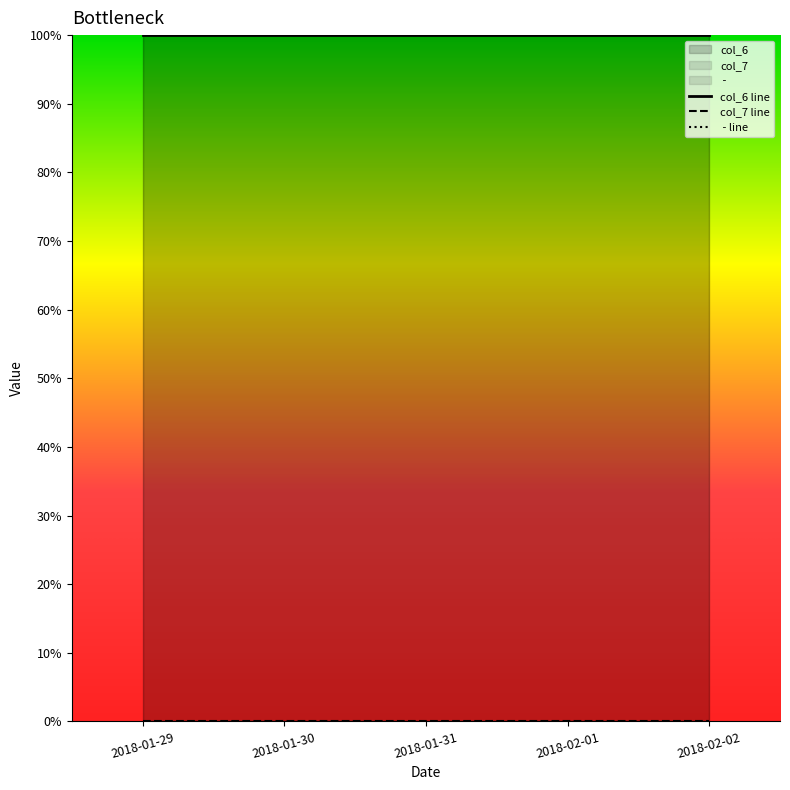

What is the label of the 5th point from the right?

2018-01-29